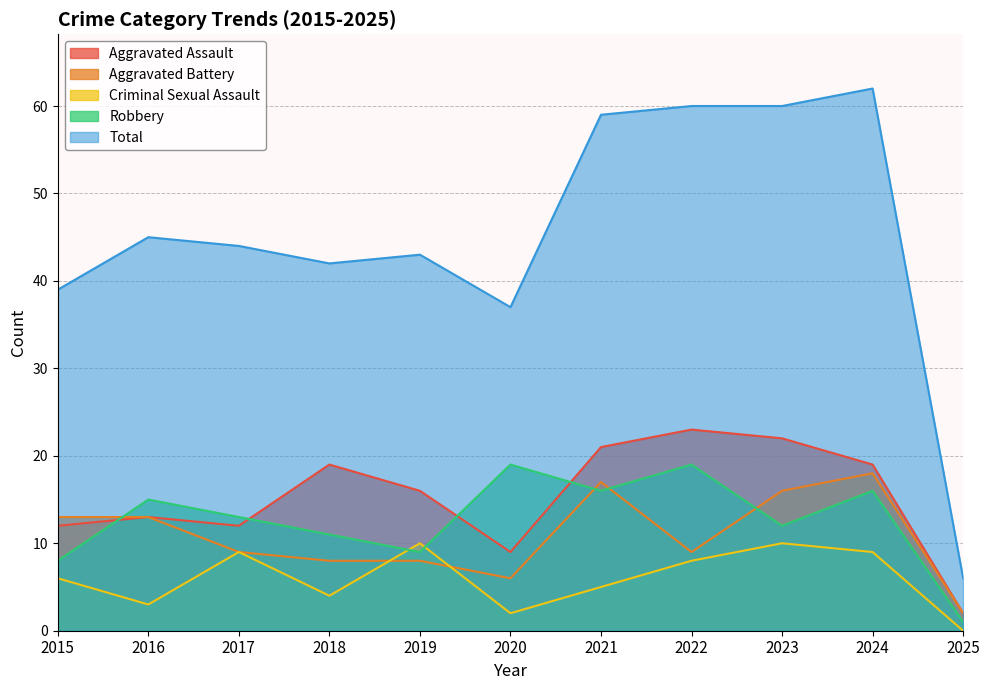

What is the total value across all series at 2018?

84